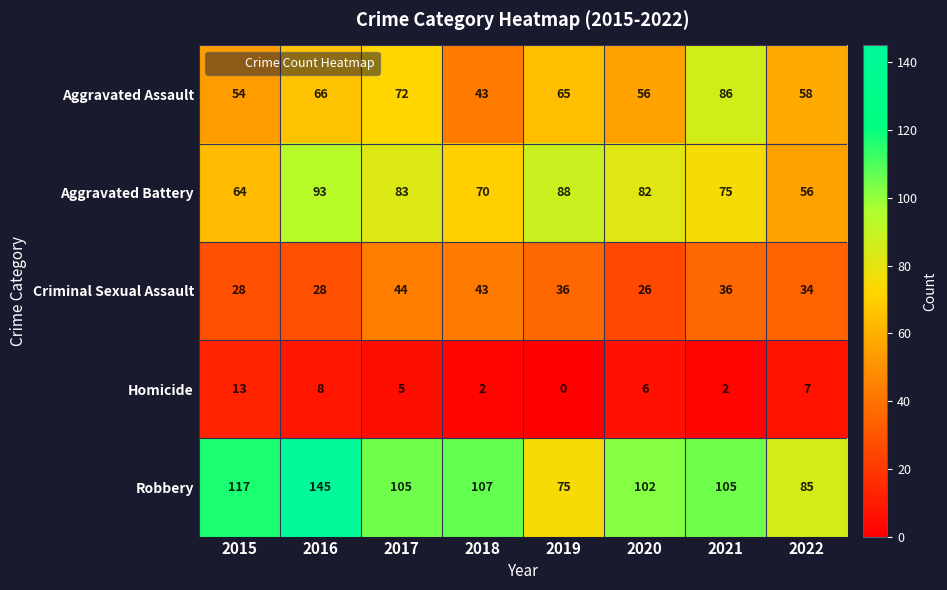

What is the sum of all Criminal Sexual Assault values?

275